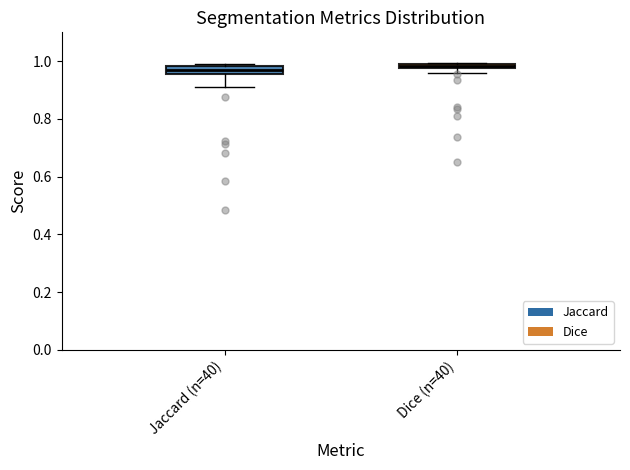

Where is the upper edge of the box for Dice (n=40) on the y-axis? The values are not printed on the chart, so give them approximately, as read against the axis.

1.00